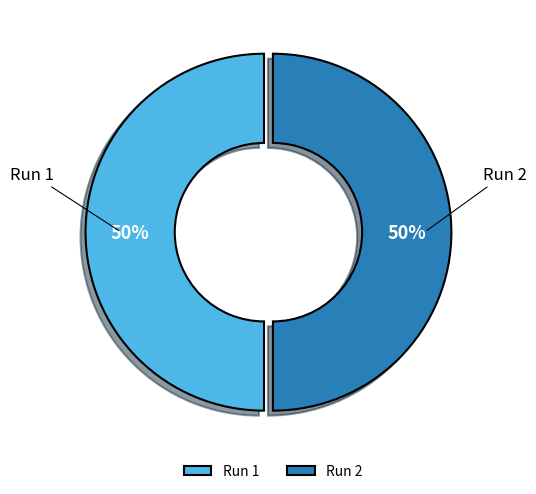

The Run 2 slice represents 61% of the pie. True or false?

False